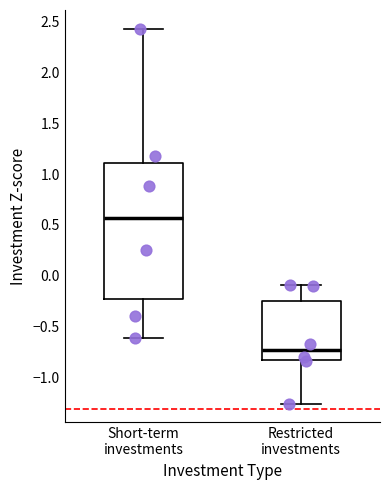

Reading left to right, read every box against the y-axis: the position of its median line, the range the box covers, and the ends of its whiskers. The values are not printed on the chart, so give them approximately, as read against the axis.

Short-term investments: median 0.55, box -0.25 to 1.10, whiskers -0.60 to 2.45
Restricted investments: median -0.75, box -0.80 to -0.25, whiskers -1.25 to -0.10